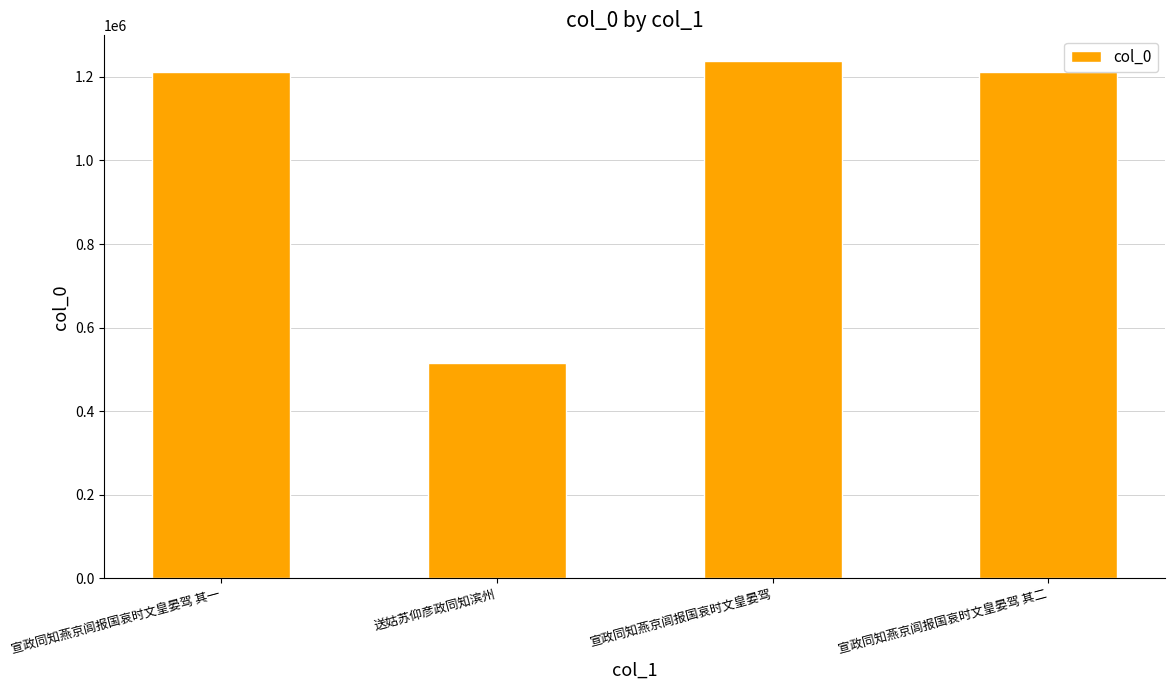

What is the greatest value displayed?

1237341